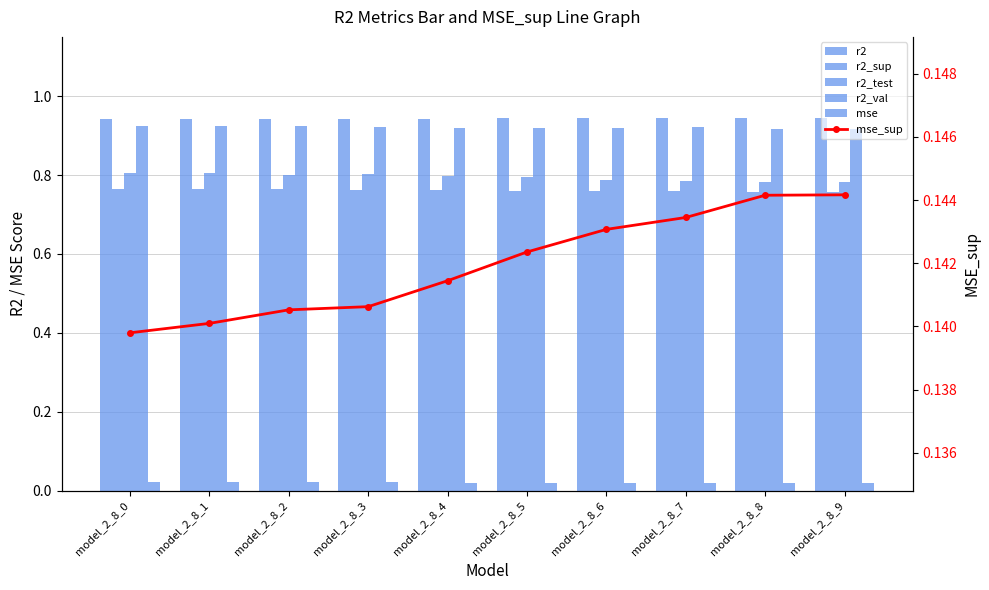

What are all the series names shown in the legend?

r2, r2_sup, r2_test, r2_val, mse, mse_sup